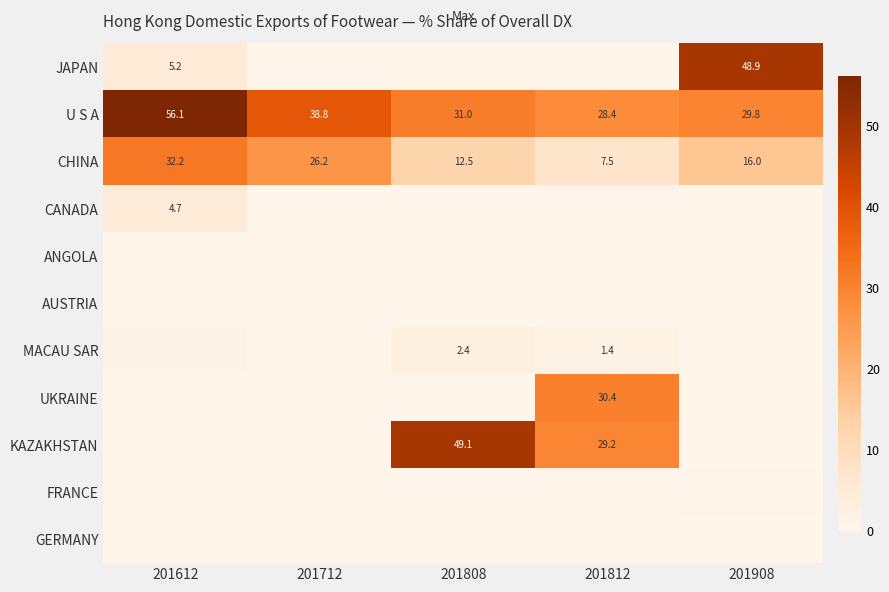

What is the sum of the ANGOLA values at 201812 and 201612?

0.2